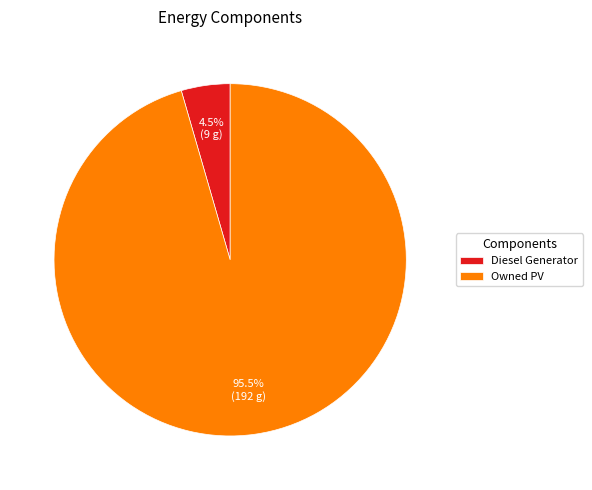

Which slice is the largest?

Owned PV